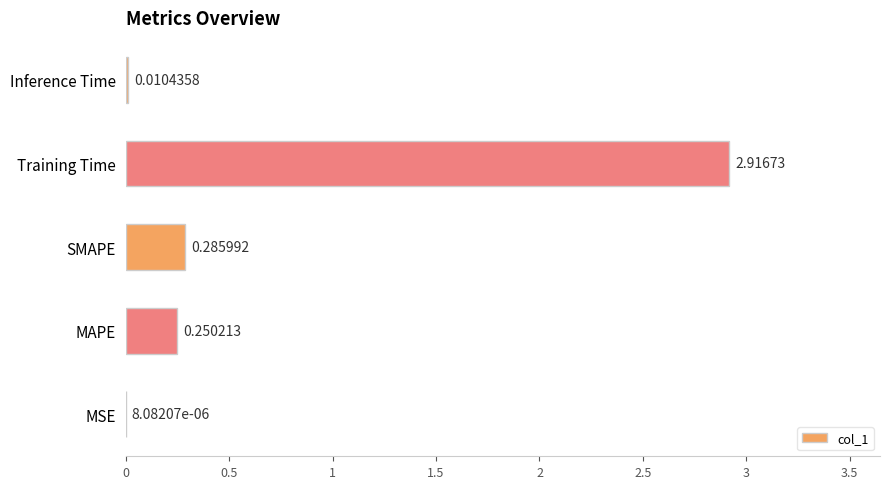

What is the change in value from MSE to SMAPE?

+0.3